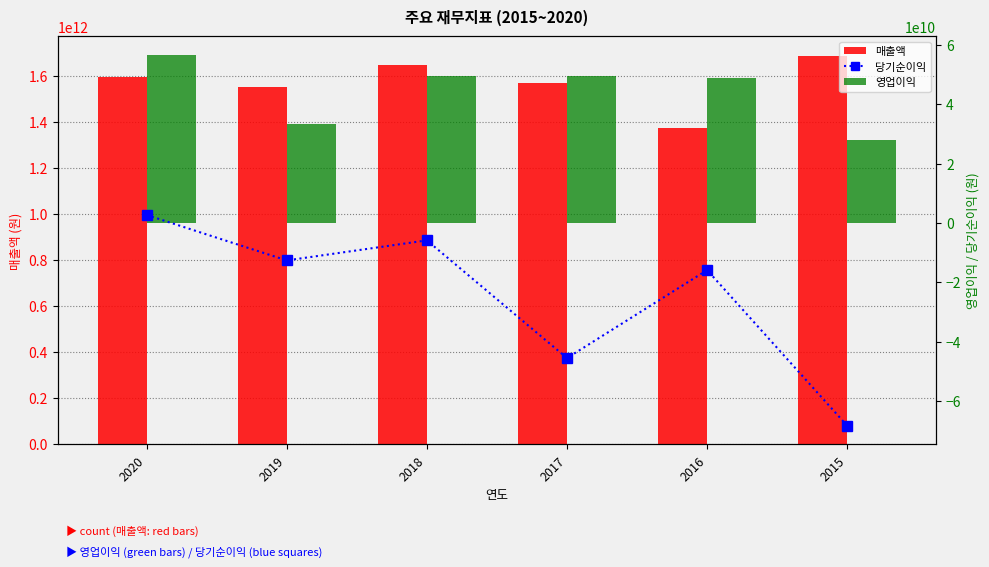

Where does the 영업이익 series first go above 49460575000?

2020